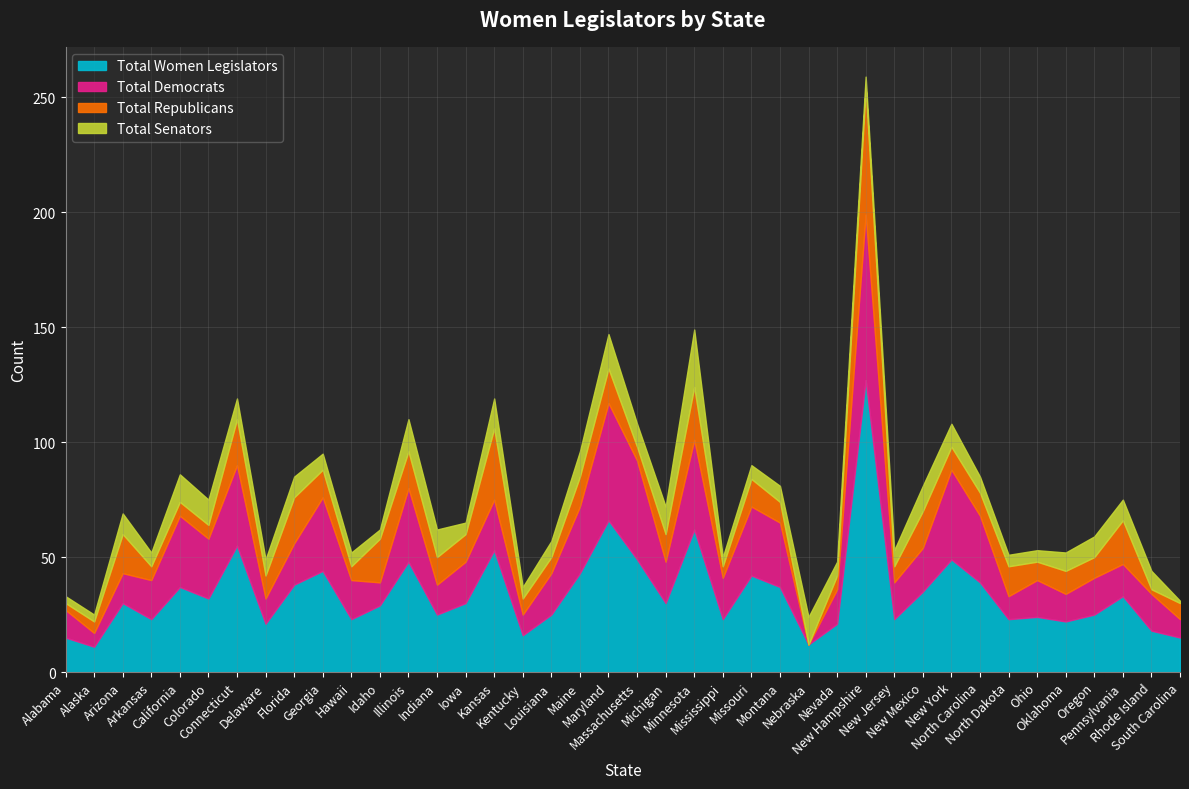

True or false: Total Senators and Total Women Legislators intersect in this chart.

False